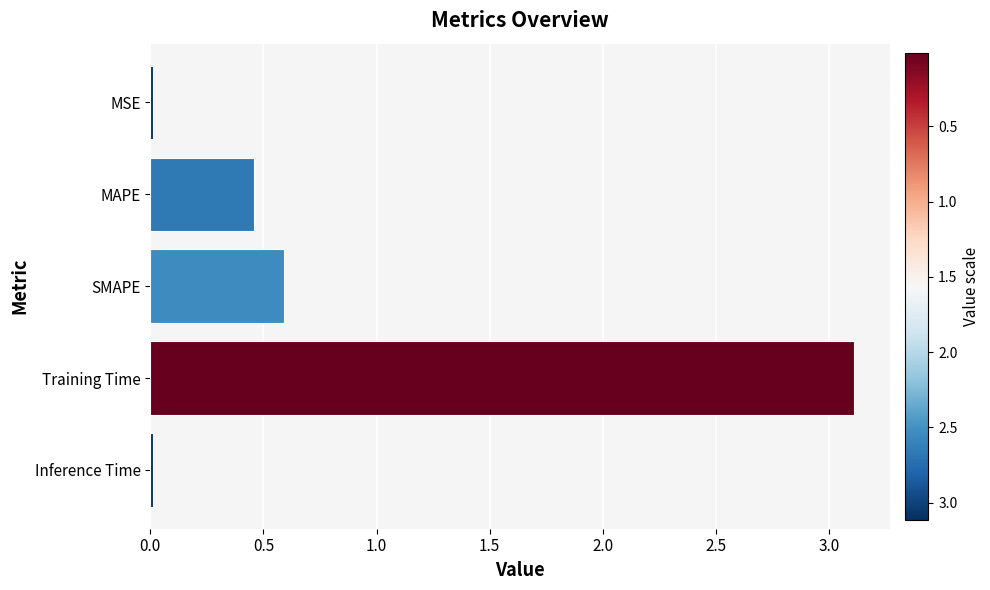

What is the difference between the maximum and minimum values?

3.1